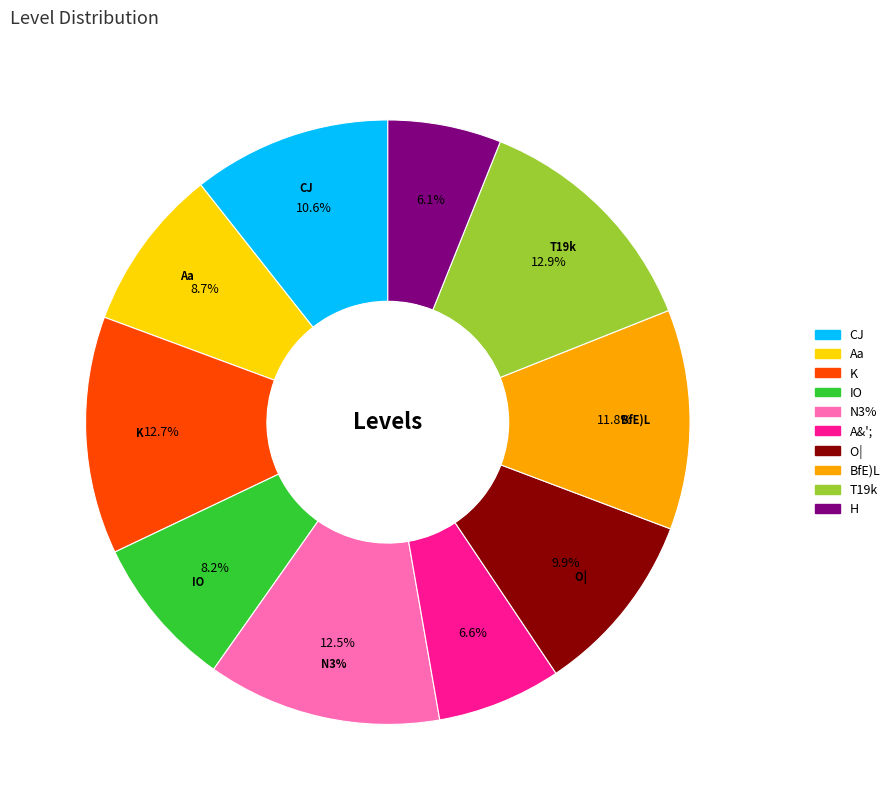

Count the number of slices in the pie.

10